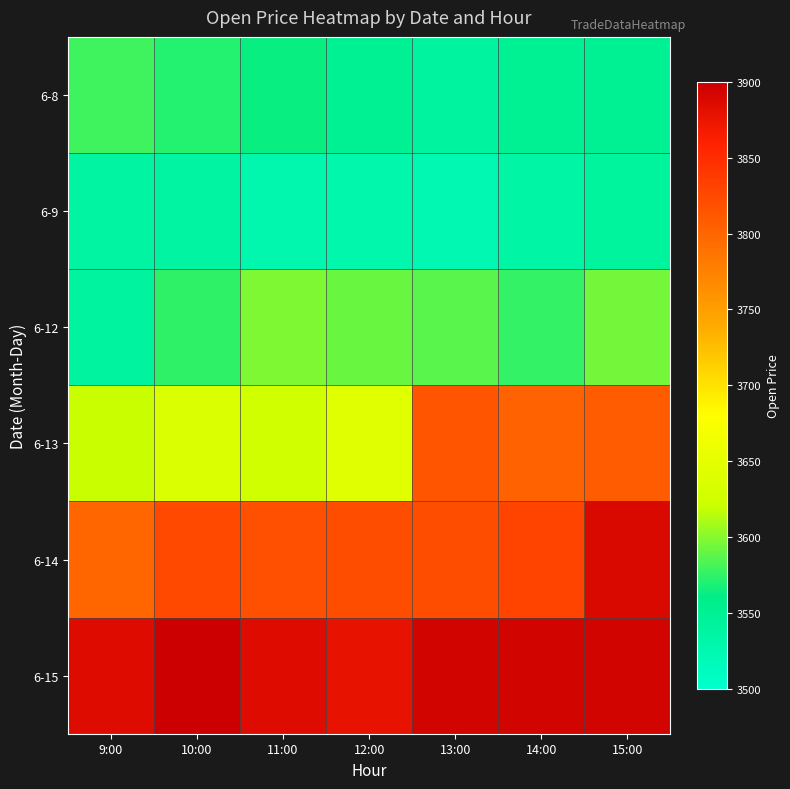

Between 14:00 and 10:00, which is larger?

10:00